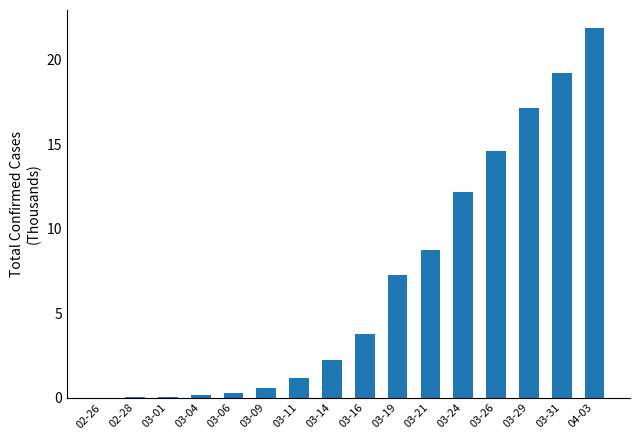

Count the number of values greater than 3.

8